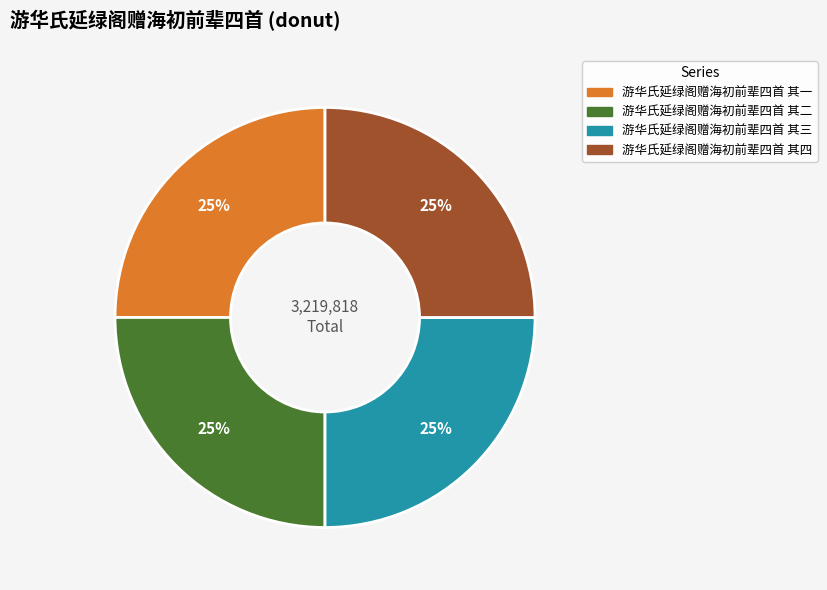

How many segments does this pie chart have?

4